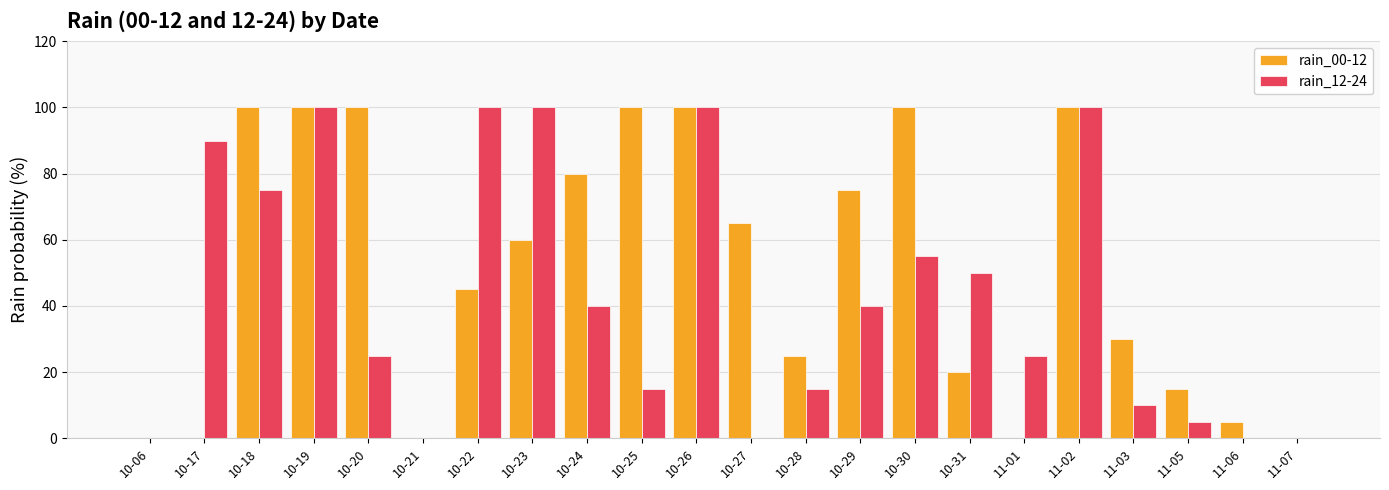

What is the sum of all rain_00-12 values?

1120